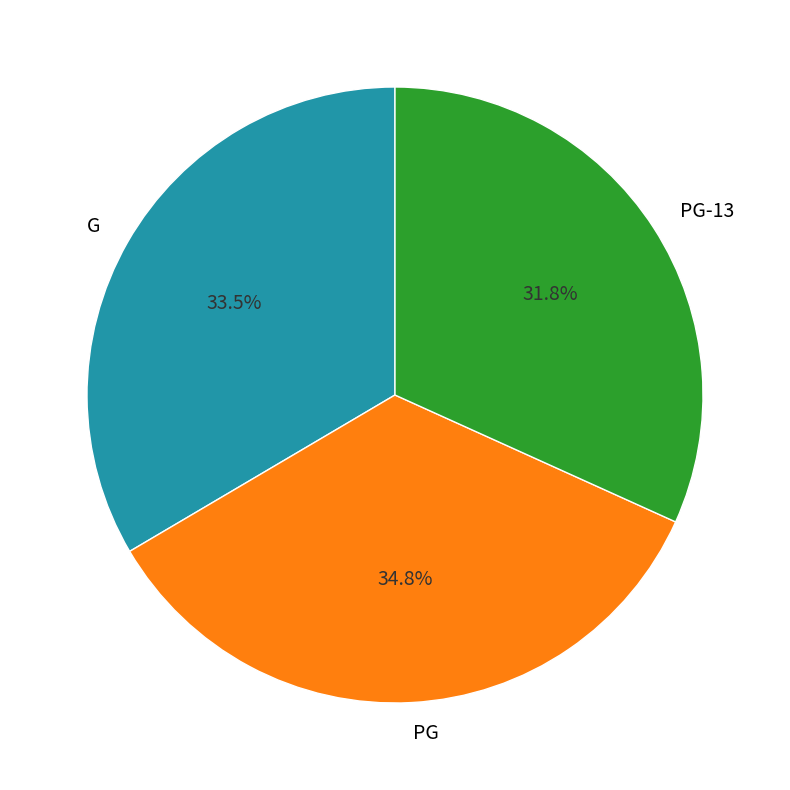

Which slice is the largest?

PG